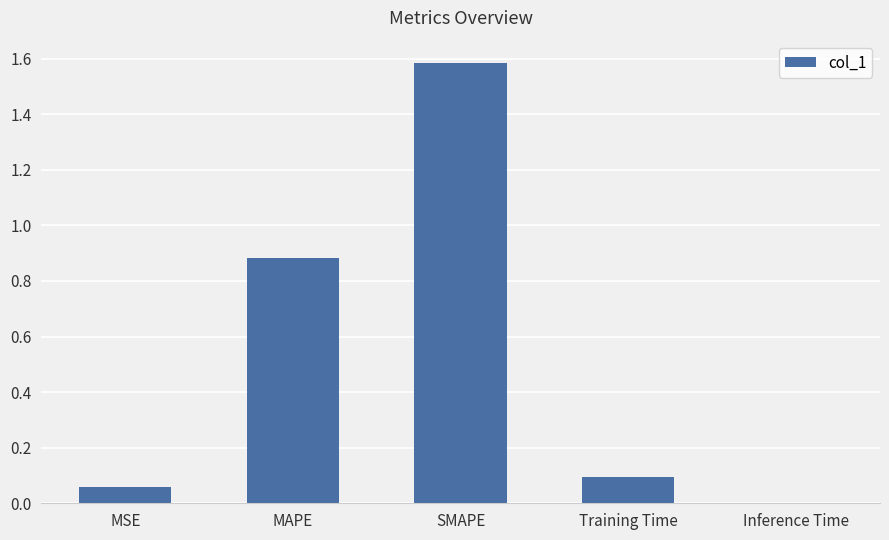

What is the maximum value shown in the chart?

1.6